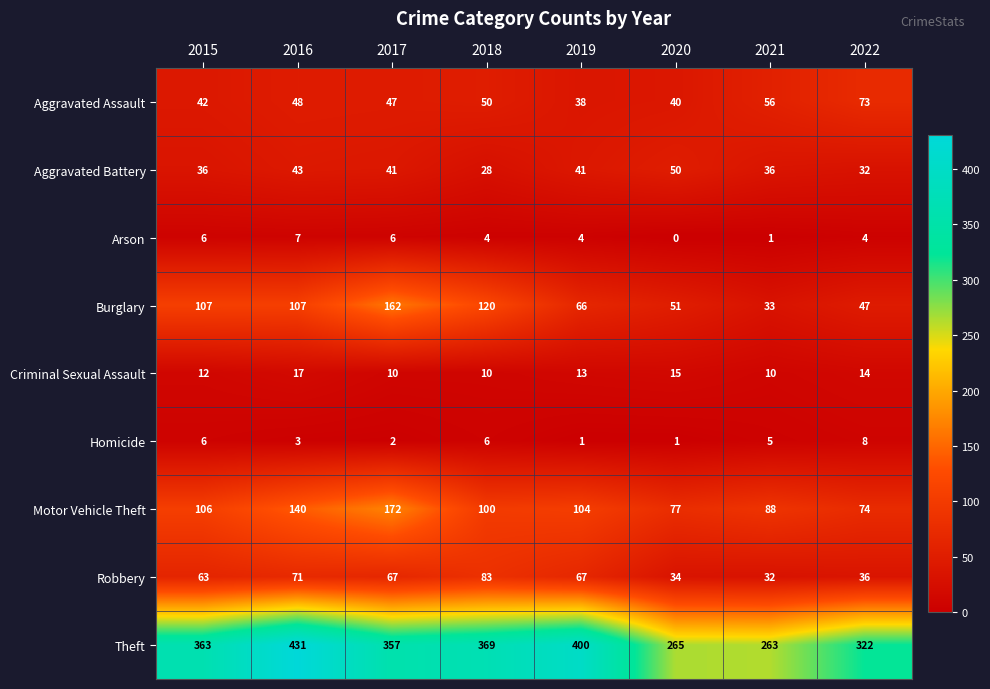

Which series has the widest spread of values?

Theft